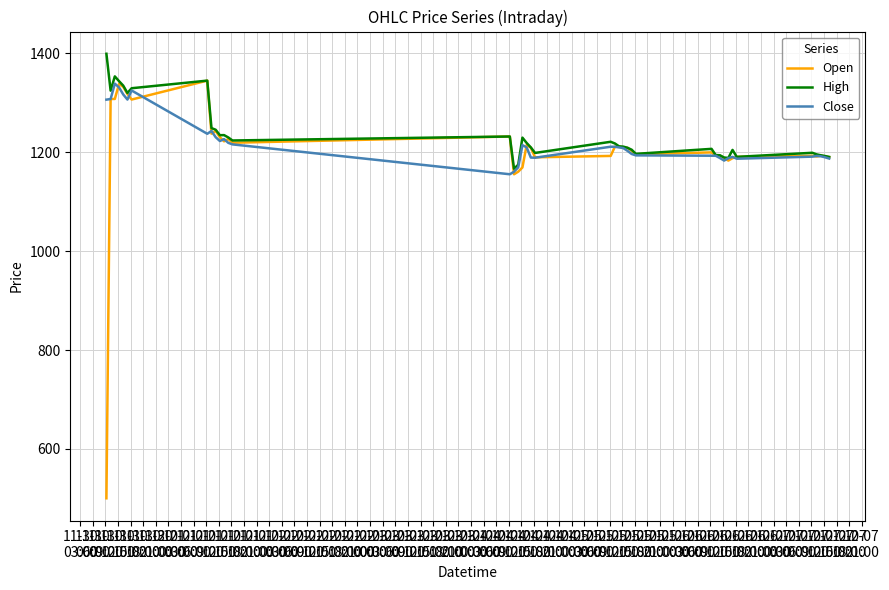

What is the maximum value shown in the chart?

1399.3